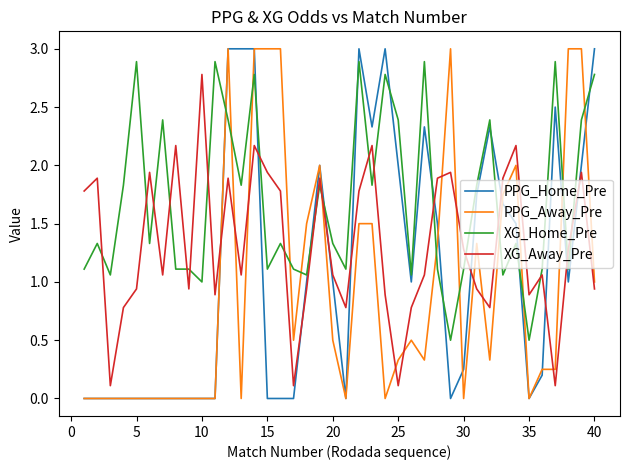

Rank the series by their average value, from highest to lowest.

XG_Home_Pre, XG_Away_Pre, PPG_Home_Pre, PPG_Away_Pre